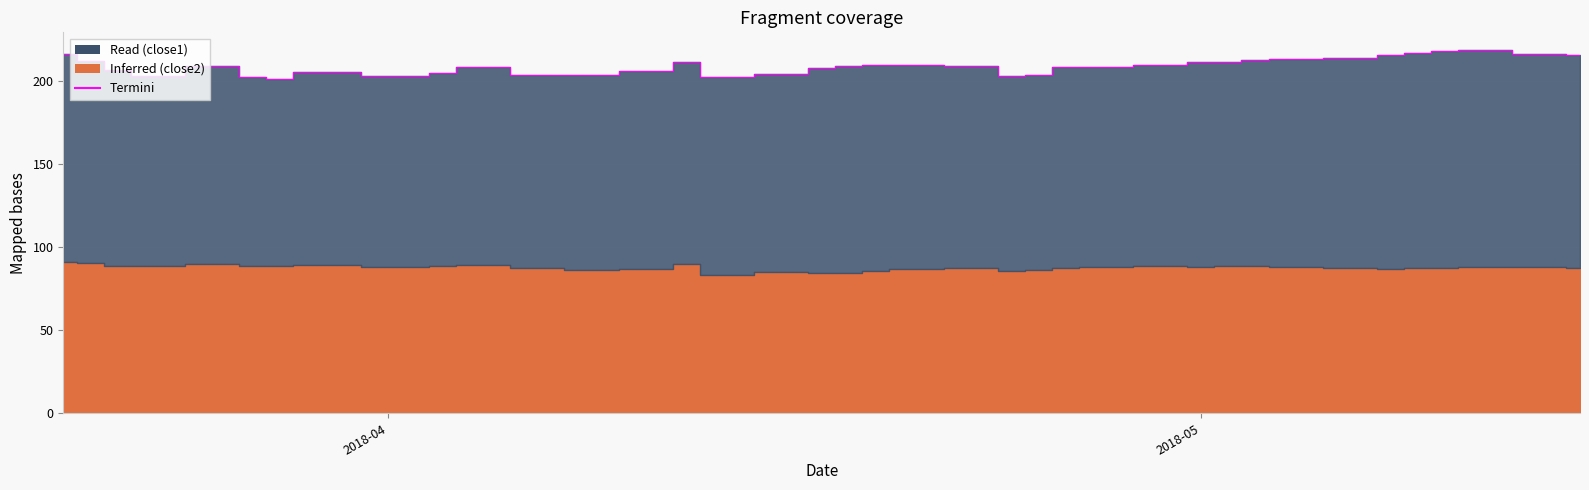

What is the value of the 15th point from the left?

206.1